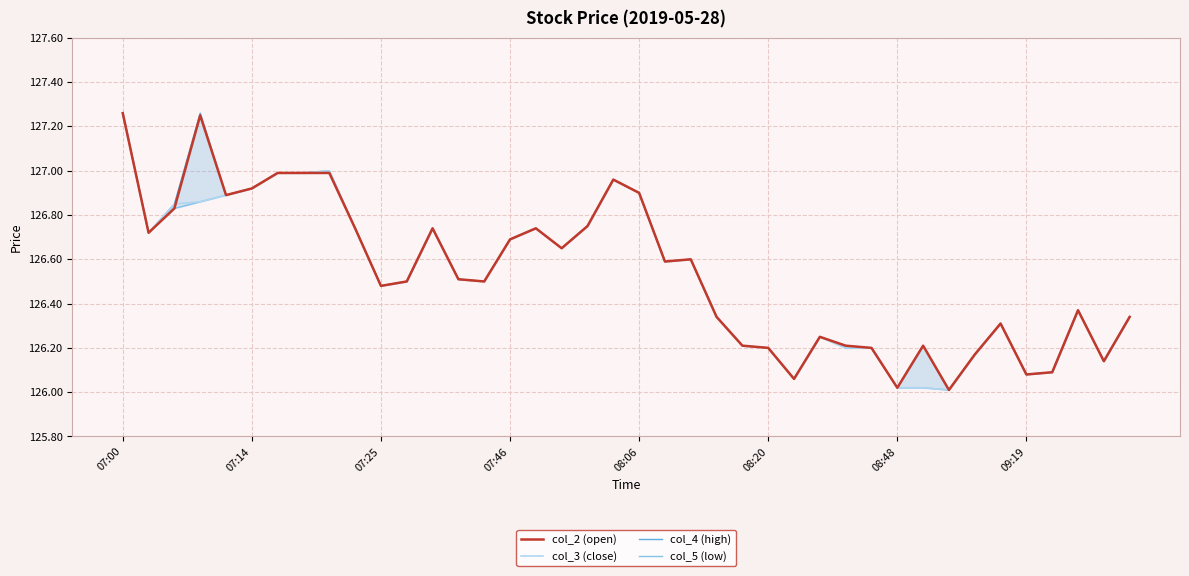

List the series in order of their peak value, highest first.

col_2 (open), col_3 (close), col_4 (high), col_5 (low)